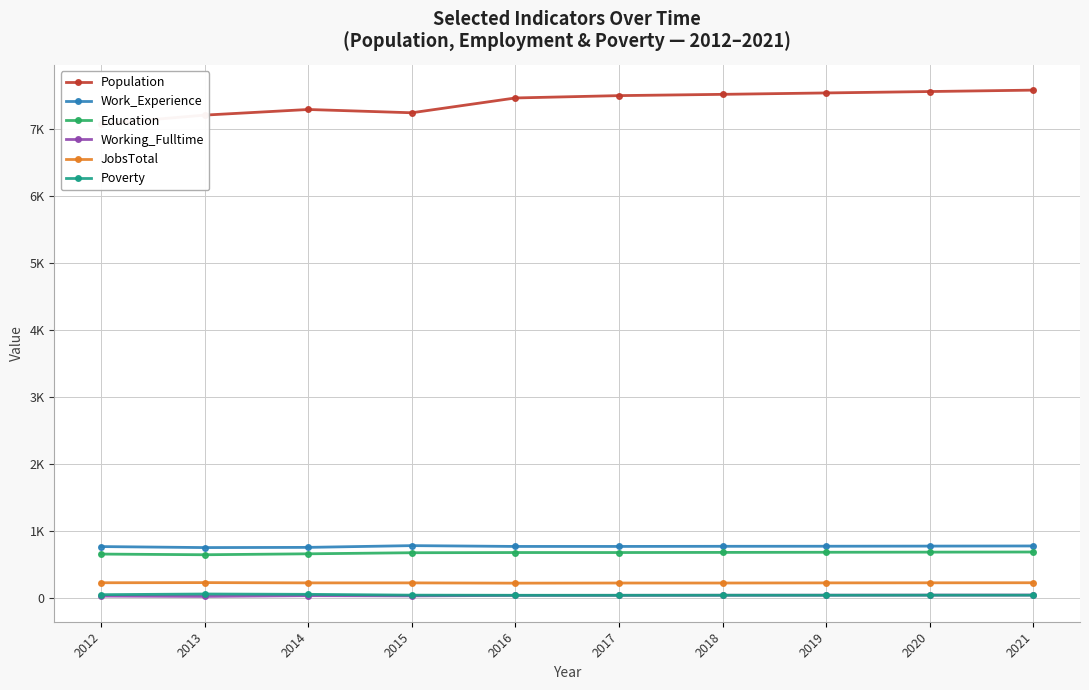

At how many categories does at least one series exceed 1968?

10